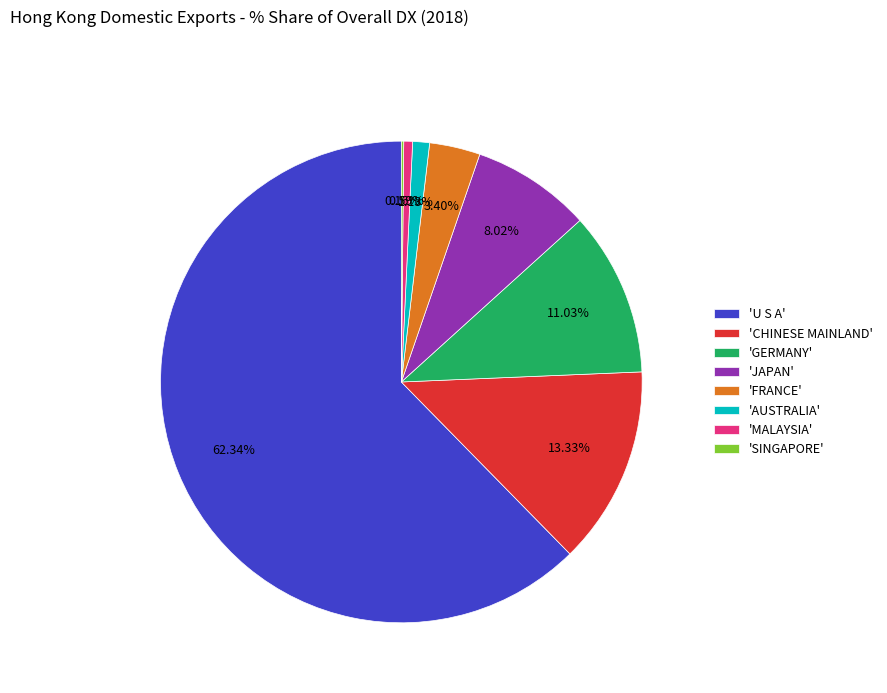

Approximately how many times larger is the value at 'GERMANY' compared to 'JAPAN'?

1.4